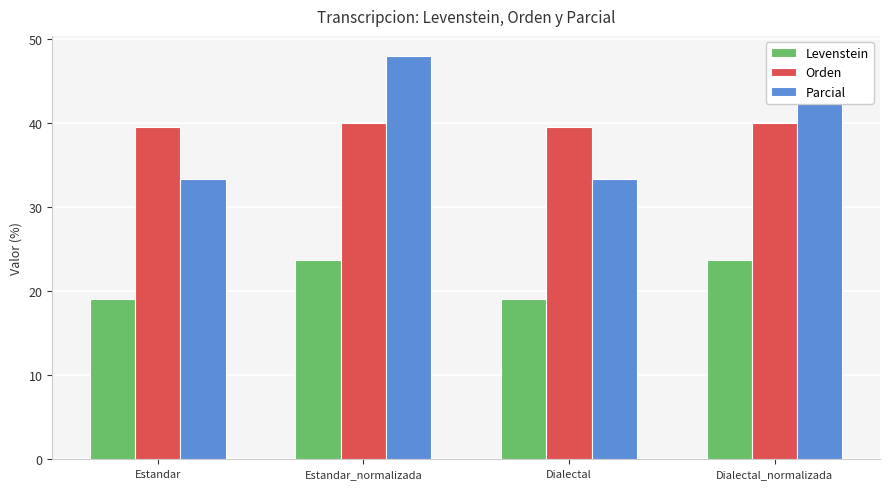

Reading left to right, what are all the values shown in this chart?

Levenstein: 19.1	23.7	19.1	23.7
Orden: 39.5	40.0	39.5	40.0
Parcial: 33.3	48.0	33.3	48.0